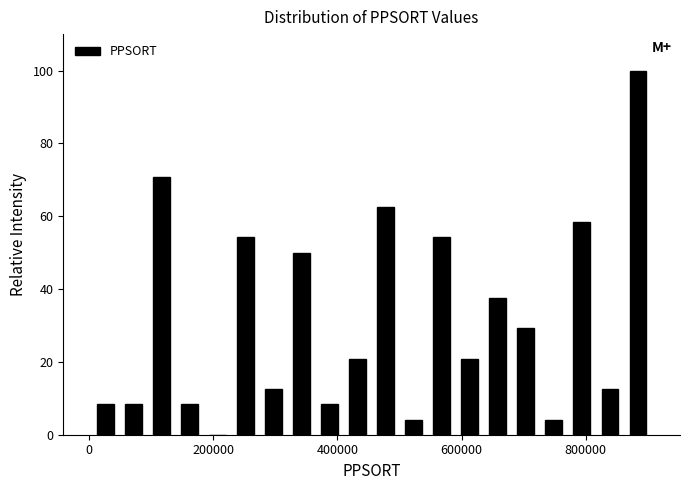

Around what value on the x-axis is the tallest bar? Give the approximate position of its centre, as read against the axis.

880000